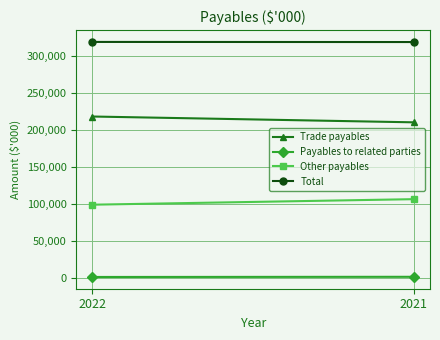

Is it true that Payables to related parties equals 1793 at 2021?

True